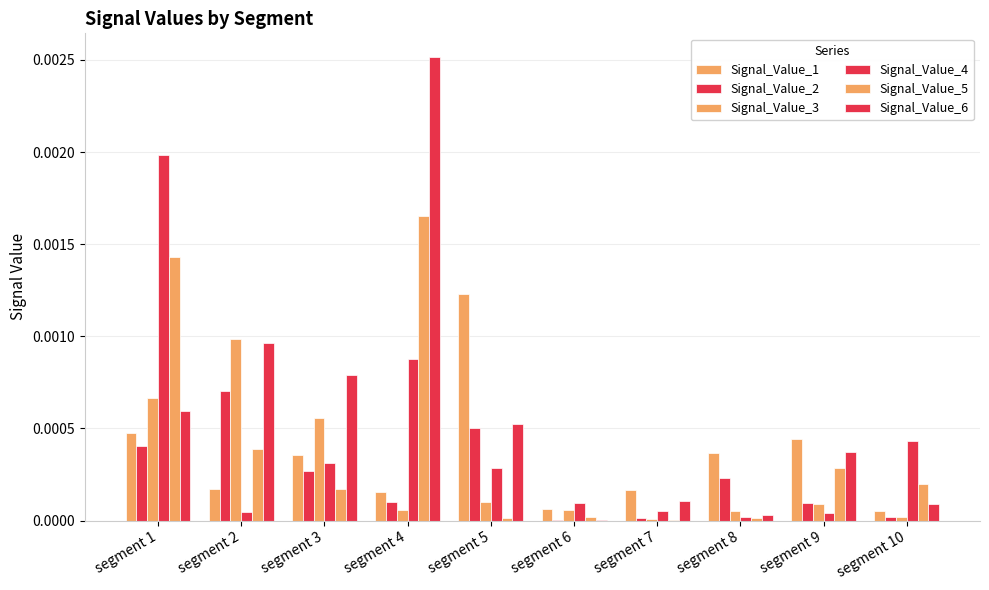

How many categories are shown in the chart?

10